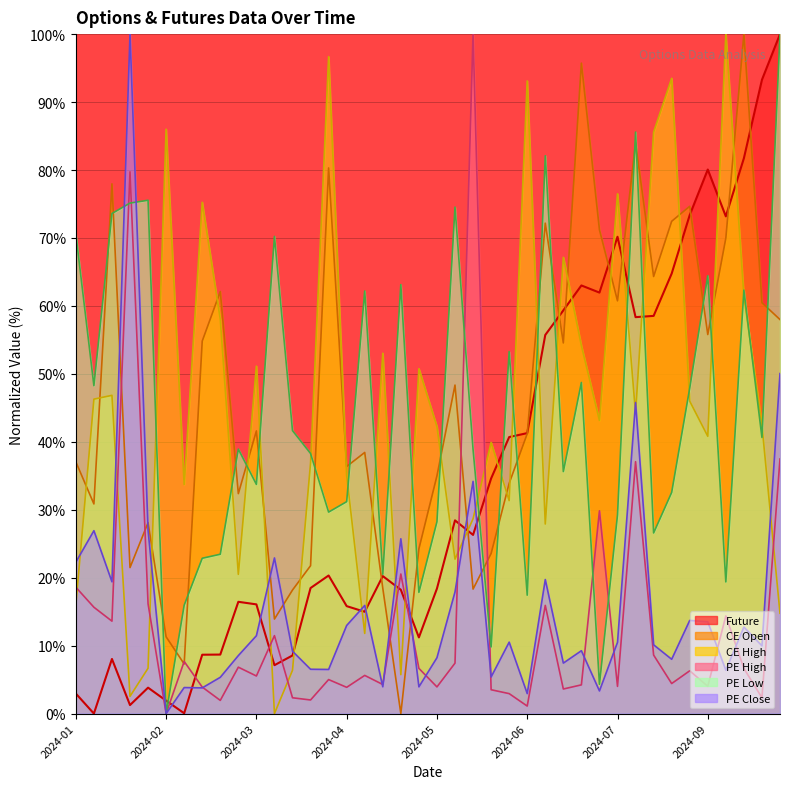

How many lines are shown in the chart?

6